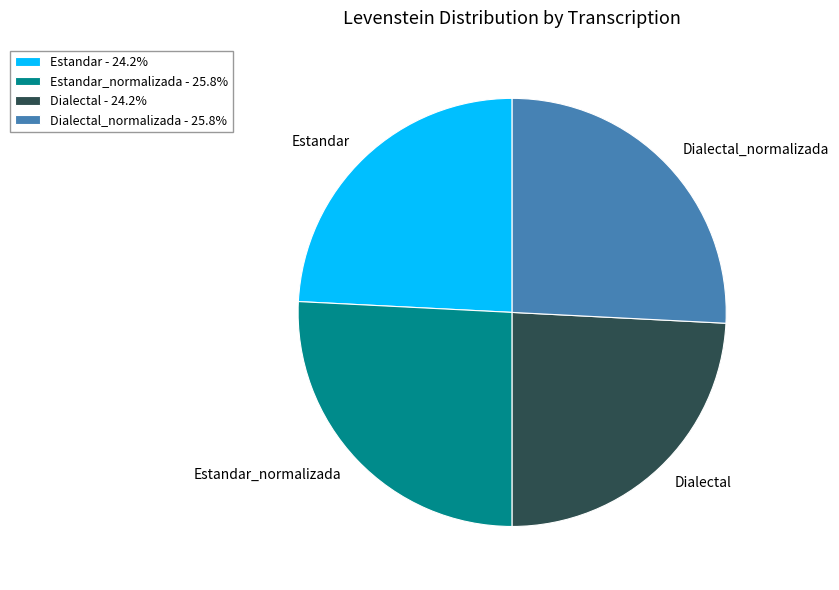

Combined, do Dialectal and Estandar account for over 50%?

No